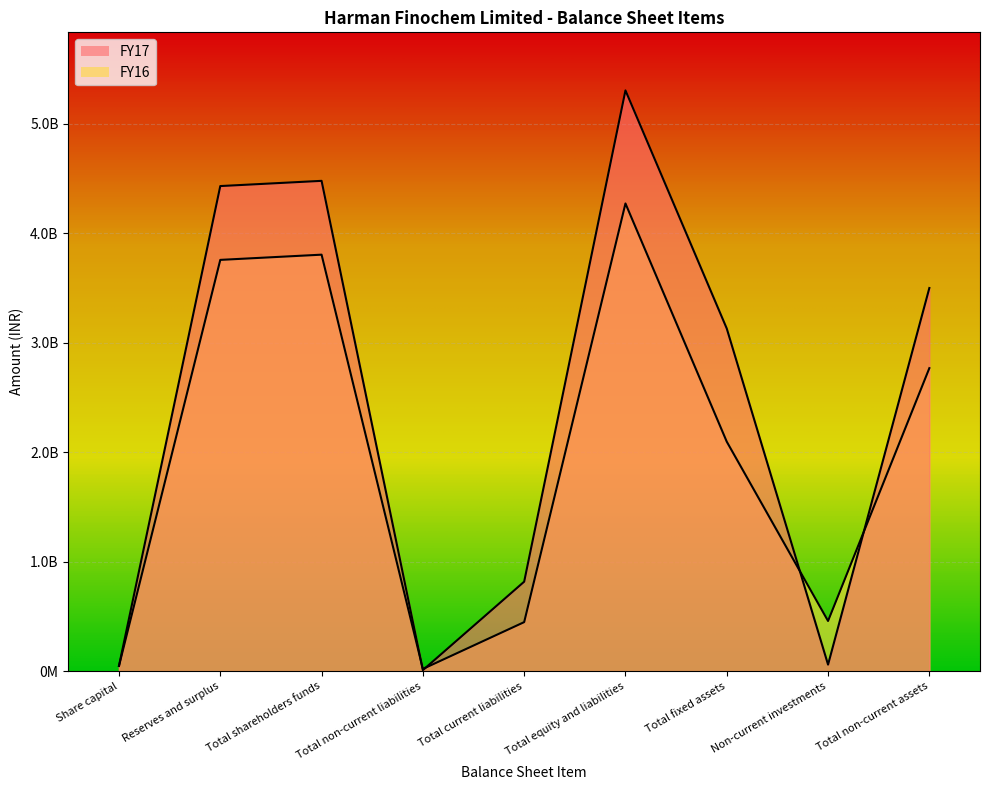

Which series has the widest spread of values?

FY17